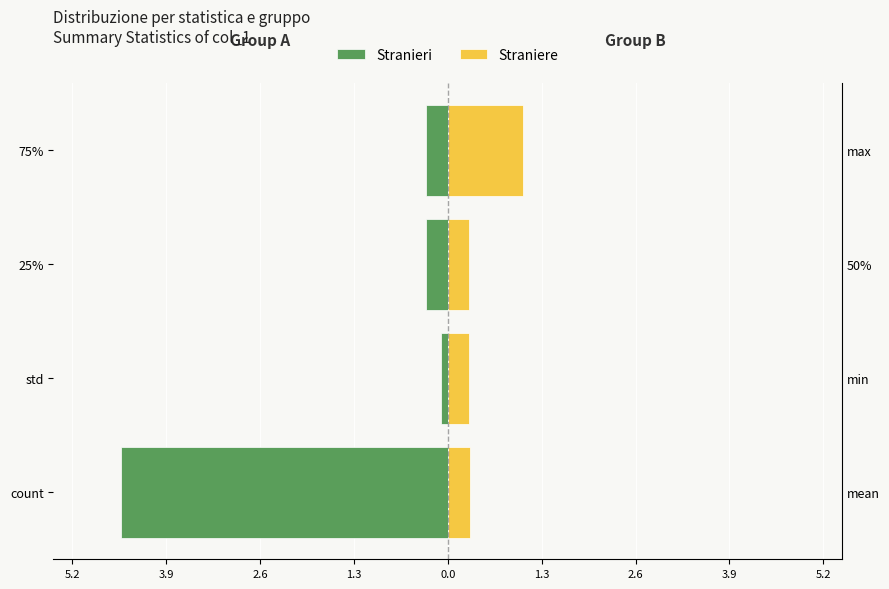

How many distinct data groups are displayed?

2